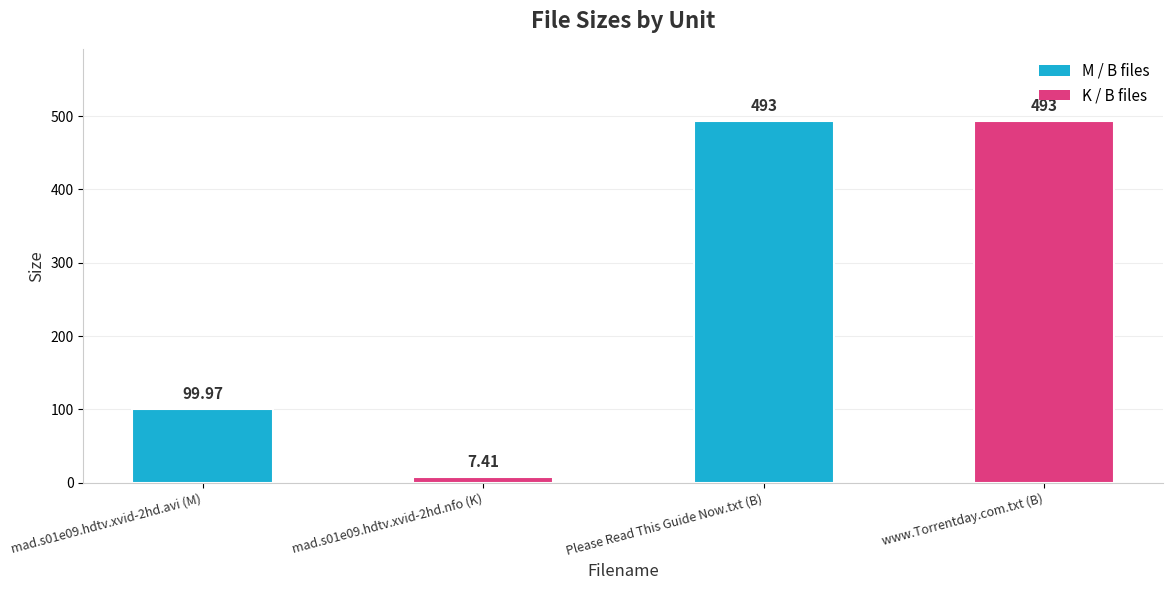

What is the difference between the second highest and minimum values?

485.6